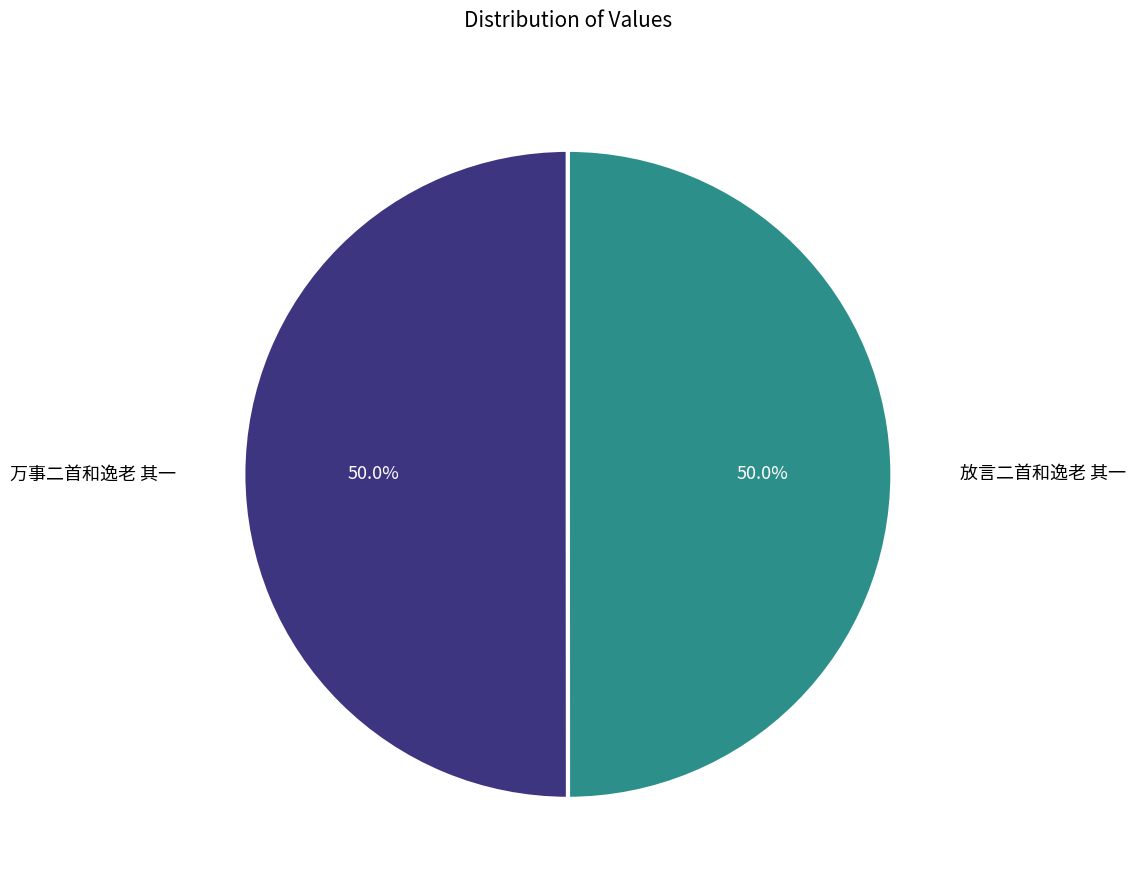

How many slices are in this pie chart?

2